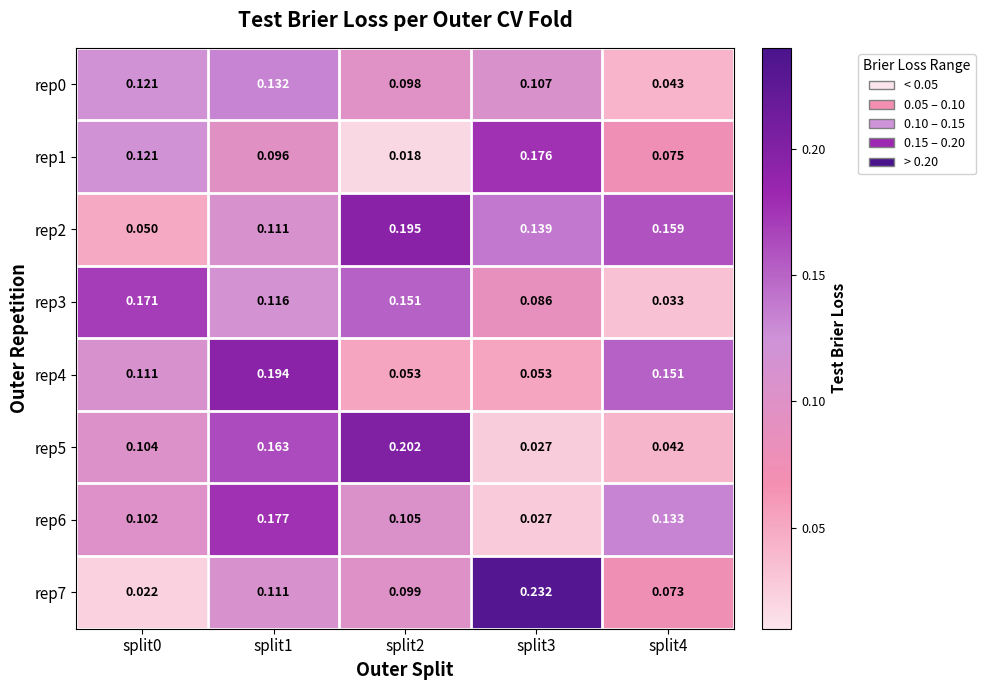

Reading left to right, extract all data points from this chart.

rep0: split0=0.1	split1=0.1	split2=0.1	split3=0.1	split4=0.0
rep1: split0=0.1	split1=0.1	split2=0.0	split3=0.2	split4=0.1
rep2: split0=0.1	split1=0.1	split2=0.2	split3=0.1	split4=0.2
rep3: split0=0.2	split1=0.1	split2=0.2	split3=0.1	split4=0.0
rep4: split0=0.1	split1=0.2	split2=0.1	split3=0.1	split4=0.2
rep5: split0=0.1	split1=0.2	split2=0.2	split3=0.0	split4=0.0
rep6: split0=0.1	split1=0.2	split2=0.1	split3=0.0	split4=0.1
rep7: split0=0.0	split1=0.1	split2=0.1	split3=0.2	split4=0.1